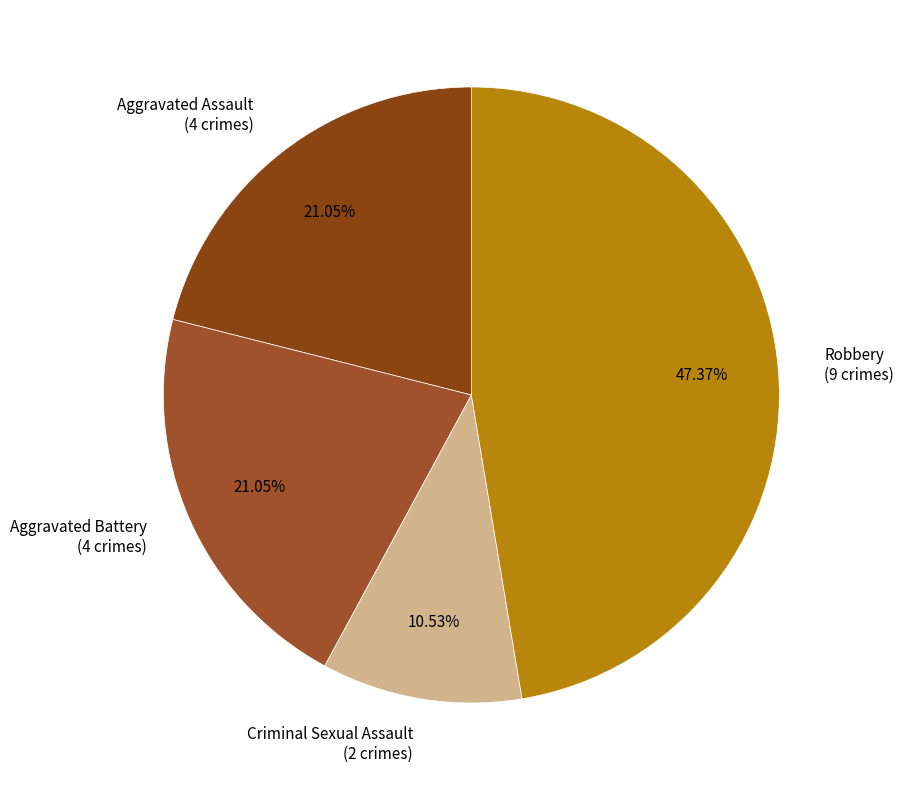

Count the number of slices in the pie.

4